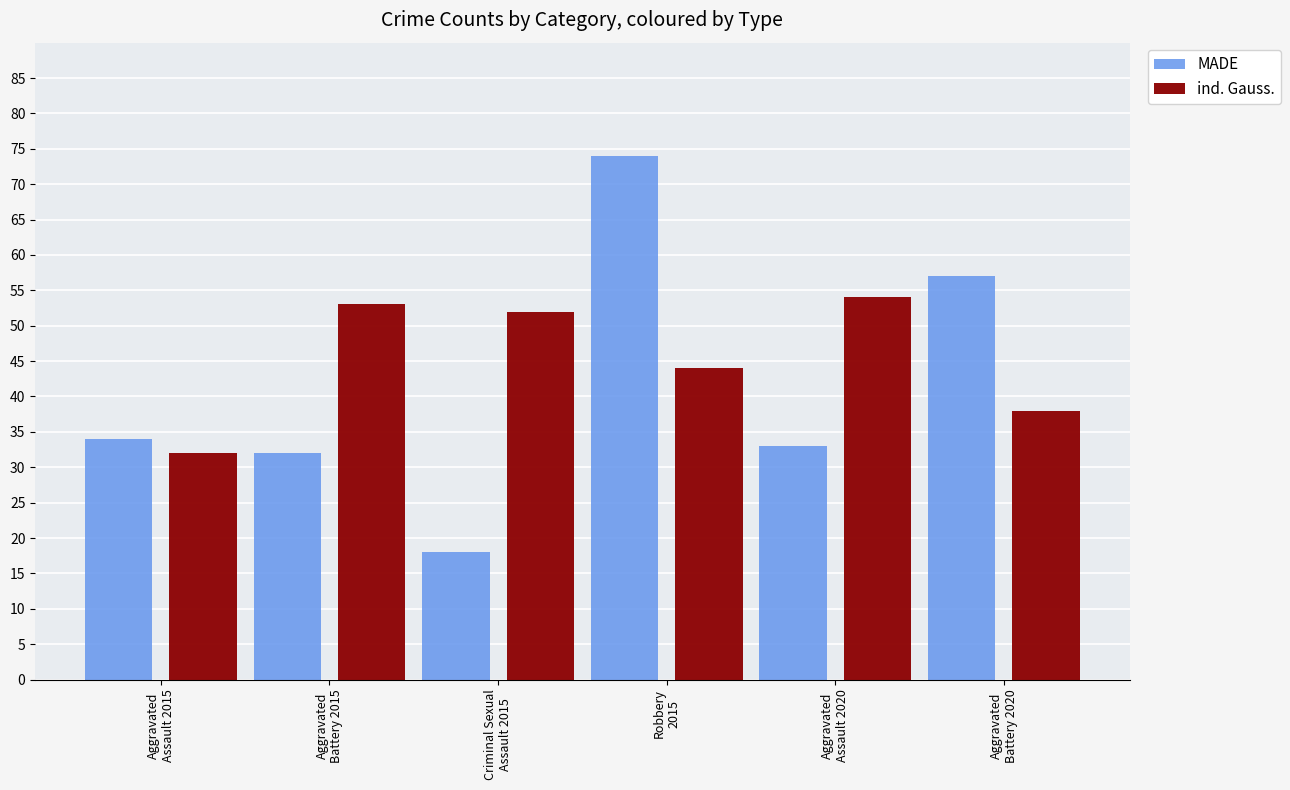

How many values in the MADE series exceed 34?

2